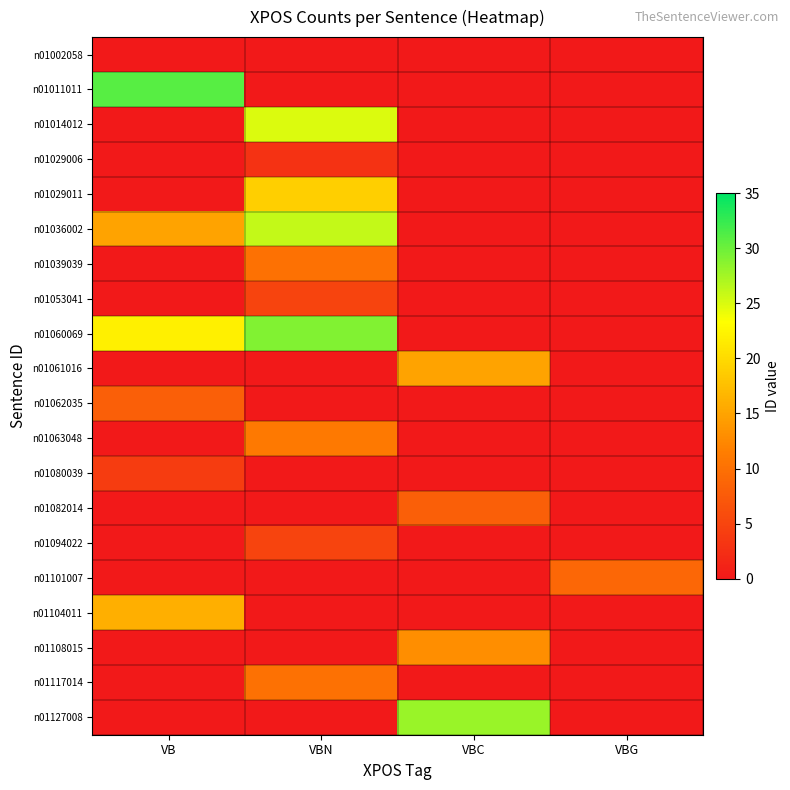

Reading left to right, what are all the values shown in this chart?

n01002058: VB=0	VBN=0	VBC=0	VBG=0
n01011011: VB=31	VBN=0	VBC=0	VBG=0
n01014012: VB=0	VBN=25	VBC=0	VBG=0
n01029006: VB=0	VBN=3	VBC=0	VBG=0
n01029011: VB=0	VBN=19	VBC=0	VBG=0
n01036002: VB=15	VBN=26	VBC=0	VBG=0
n01039039: VB=0	VBN=10	VBC=0	VBG=0
n01053041: VB=0	VBN=5	VBC=0	VBG=0
n01060069: VB=22	VBN=29	VBC=0	VBG=0
n01061016: VB=0	VBN=0	VBC=15	VBG=0
n01062035: VB=8	VBN=0	VBC=0	VBG=0
n01063048: VB=0	VBN=11	VBC=0	VBG=0
n01080039: VB=4	VBN=0	VBC=0	VBG=0
n01082014: VB=0	VBN=0	VBC=8	VBG=0
n01094022: VB=0	VBN=5	VBC=0	VBG=0
n01101007: VB=0	VBN=0	VBC=0	VBG=9
n01104011: VB=16	VBN=0	VBC=0	VBG=0
n01108015: VB=0	VBN=0	VBC=13	VBG=0
n01117014: VB=0	VBN=10	VBC=0	VBG=0
n01127008: VB=0	VBN=0	VBC=28	VBG=0